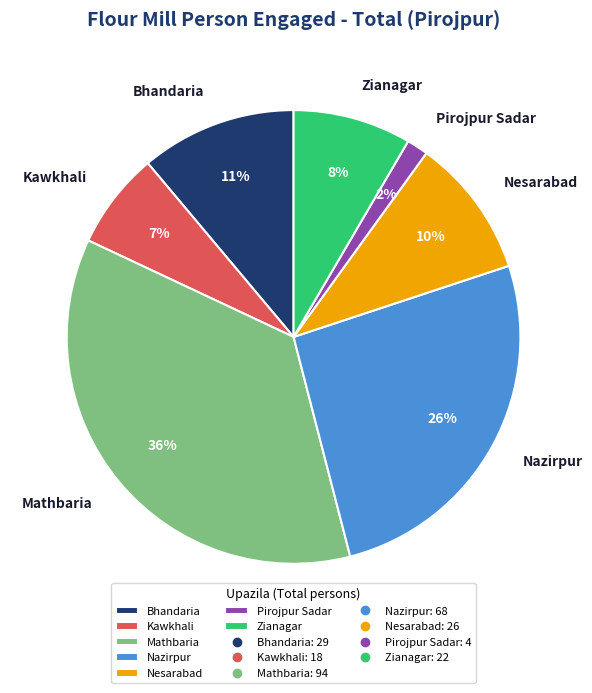

Do Bhandaria and Zianagar together represent more than half of the pie?

No